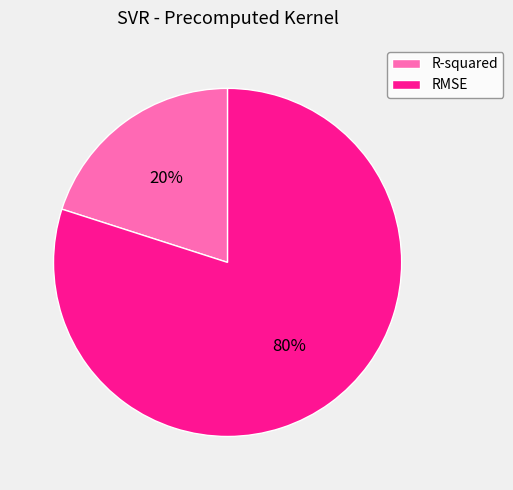

Is it true that R-squared is 7% of the pie?

False